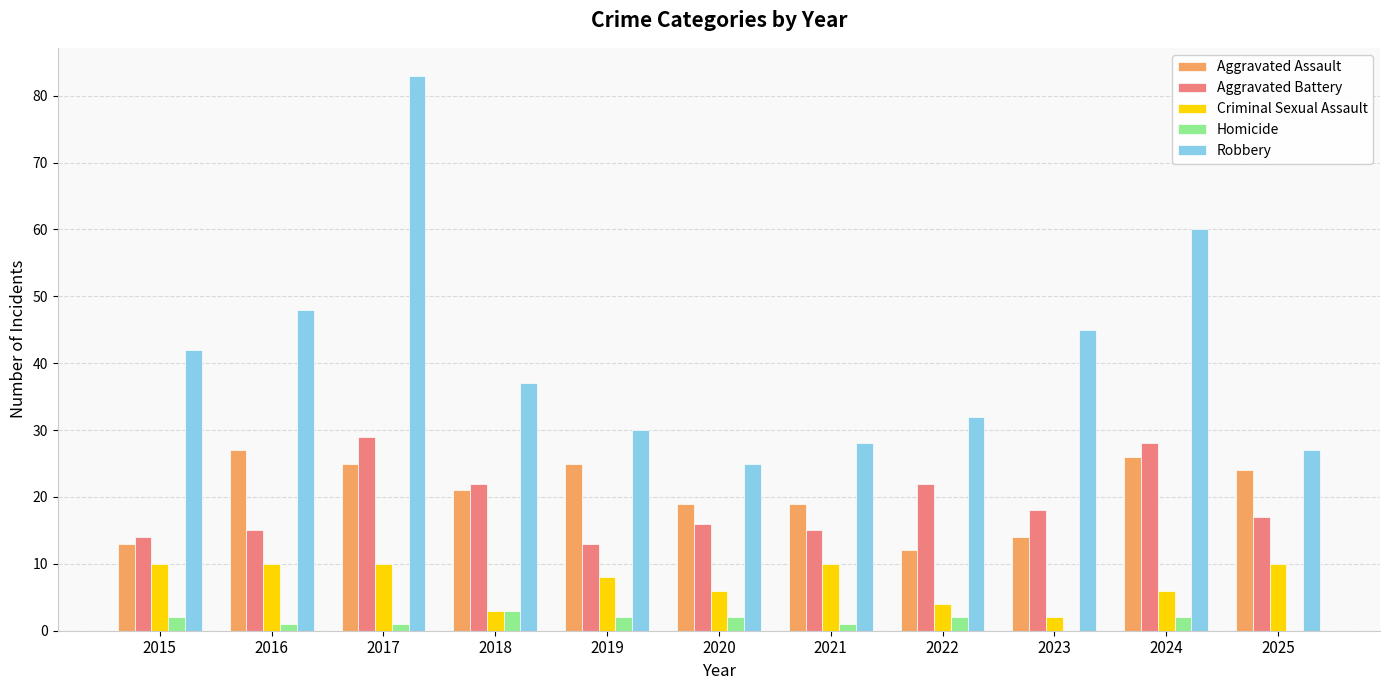

Does the chart contain stacked bars?

No